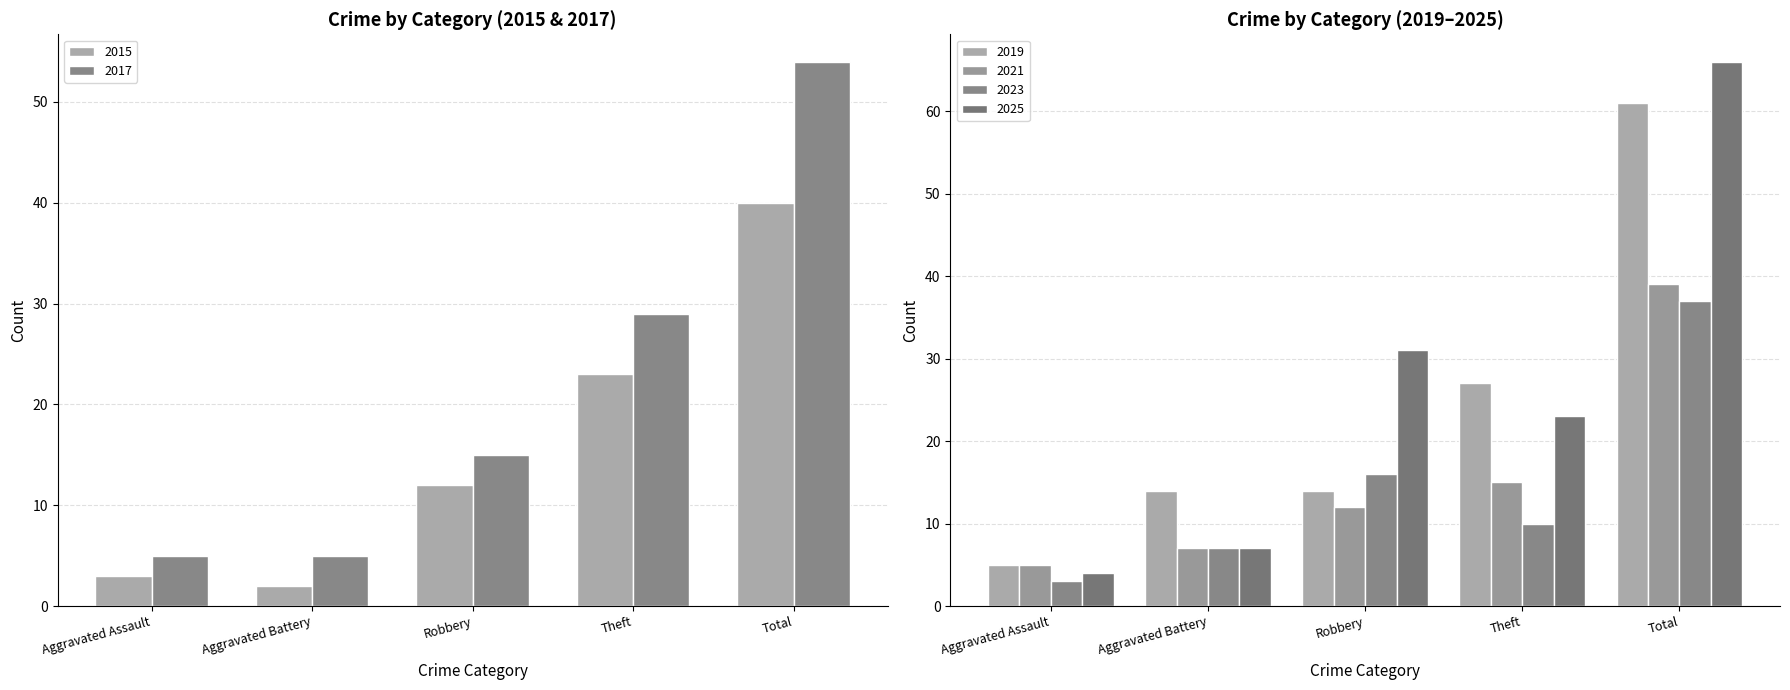

What is the label of the 4th bar from the left?

Theft